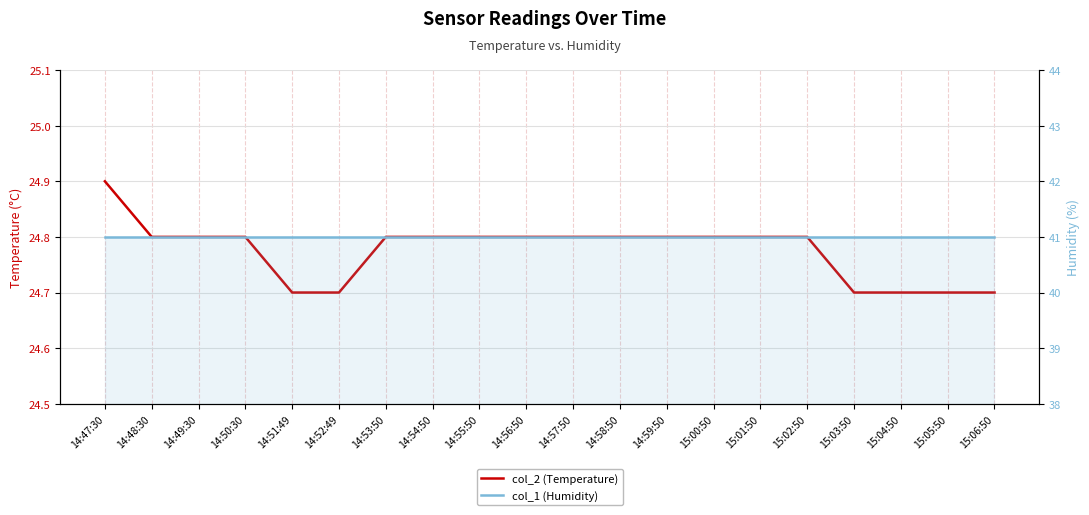

Which label corresponds to the largest value in the chart?

14:47:30